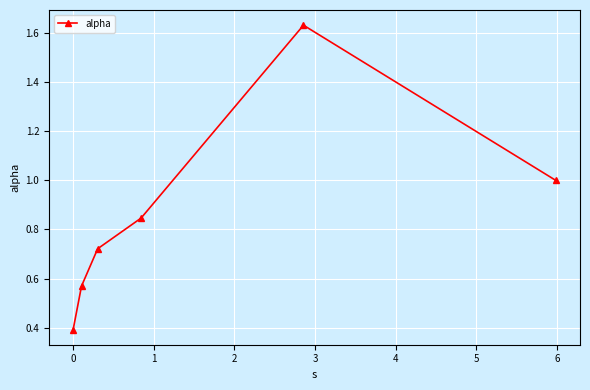

How many interior local peaks (higher than both neighbors) does the data have?

1